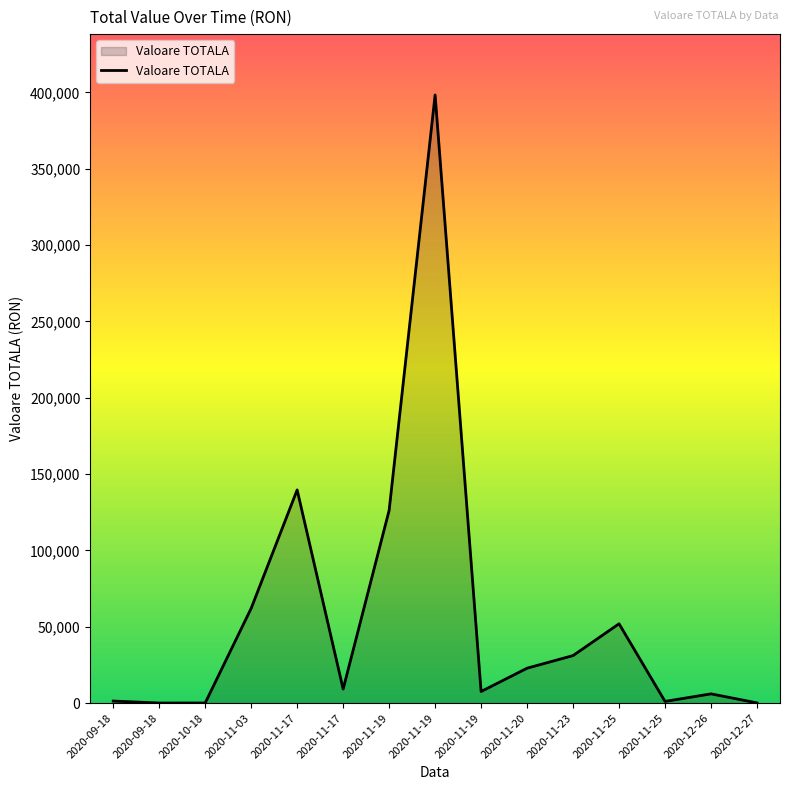

The value at 2020-11-03 is 62059.2. True or false?

True